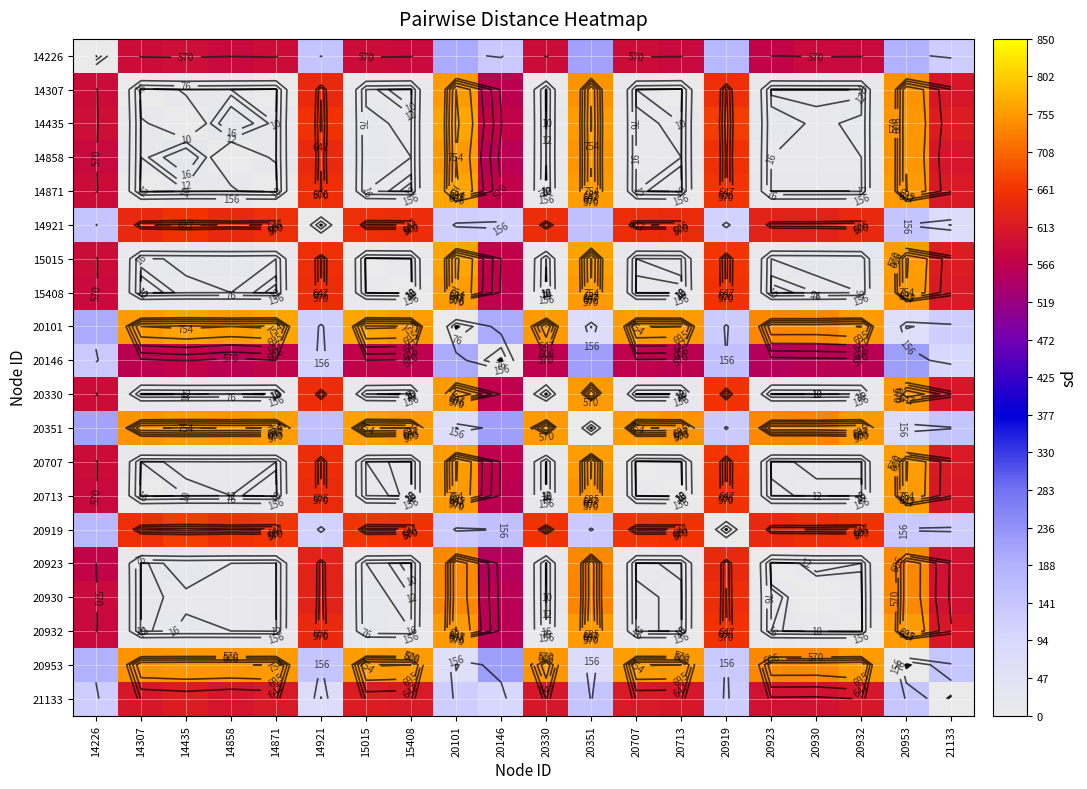

True or false: 14307 has a value of 10 at 20923.

True